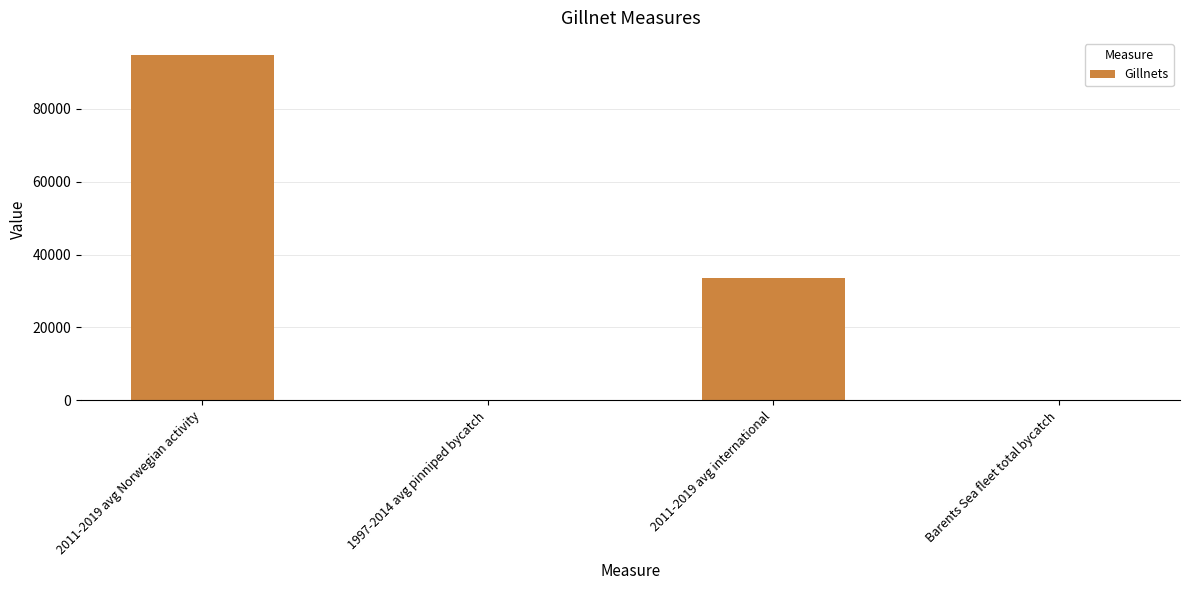

What is the change in value from 2011-2019 avg Norwegian activity to 2011-2019 avg international?

-61152.0